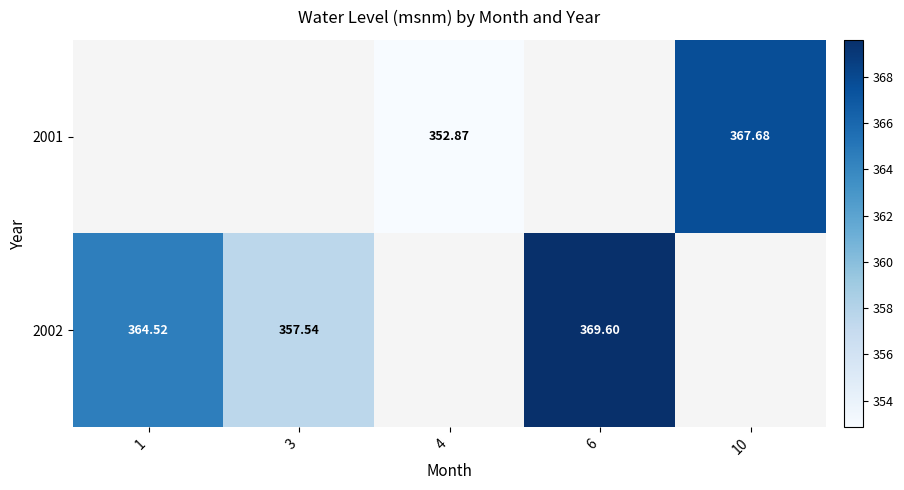

What is the maximum value shown in the chart?

369.6